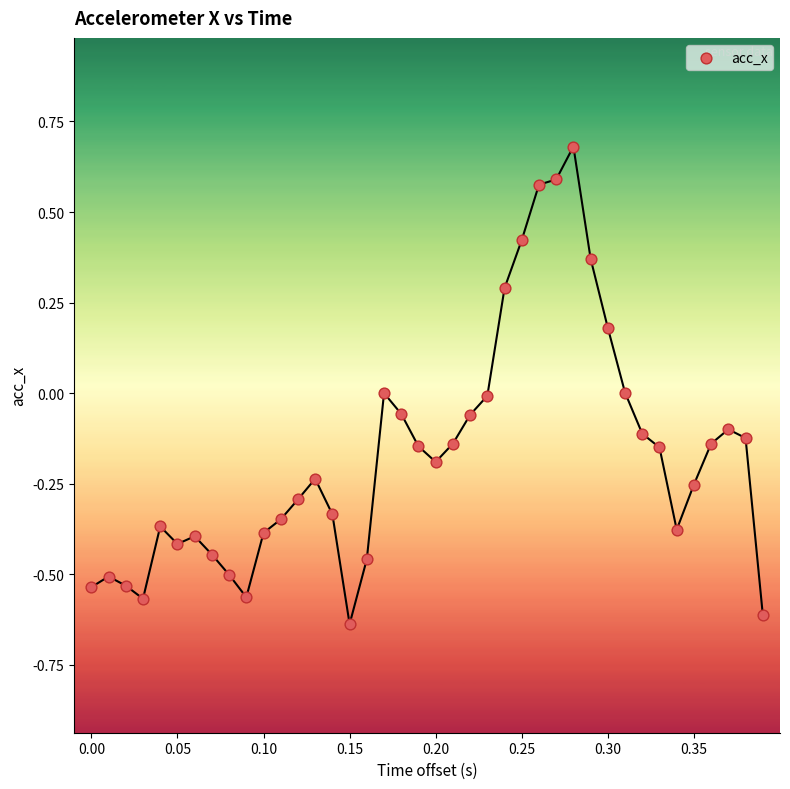

What is the range of Y values (max minus min)?

1.3